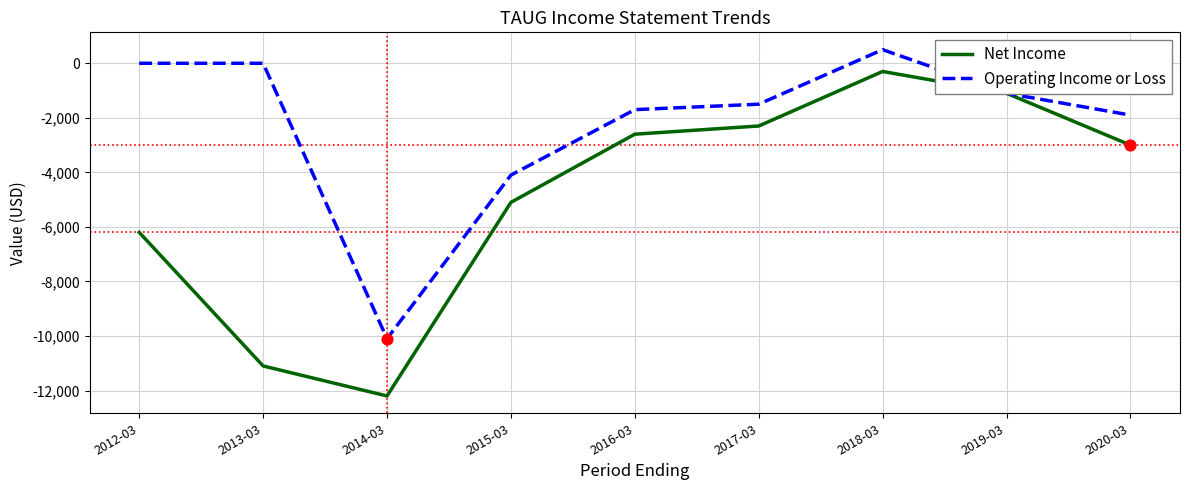

At which category is the sum across all series the highest?

2018-03